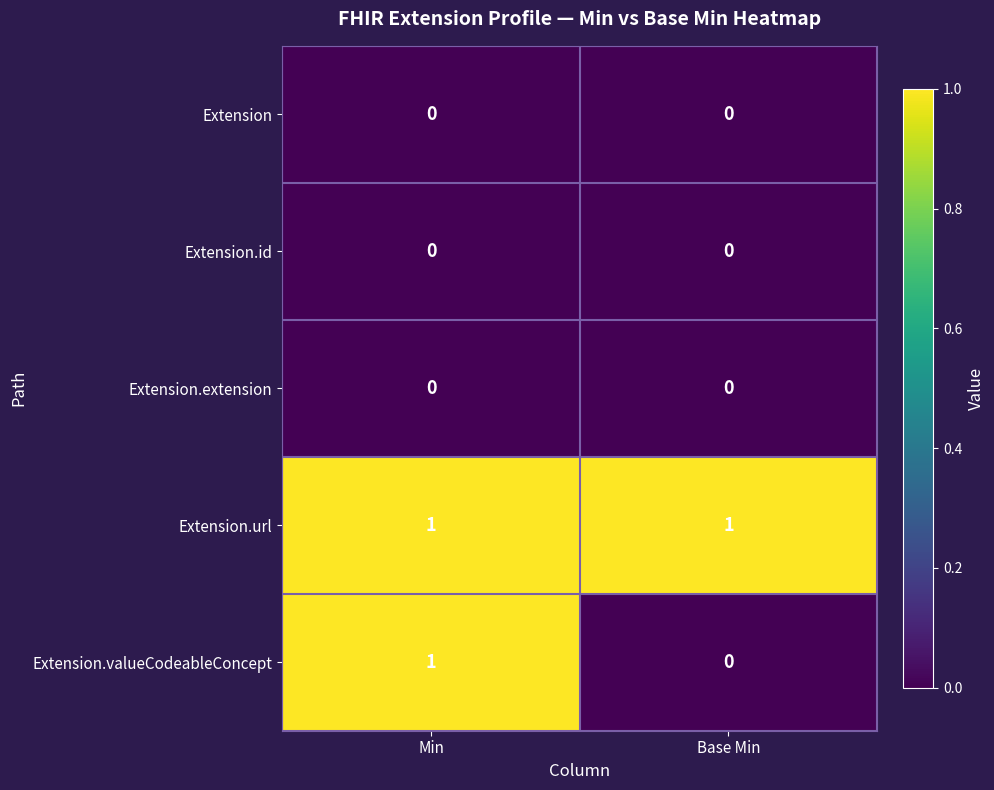

At which label does Extension.valueCodeableConcept reach its peak?

Min